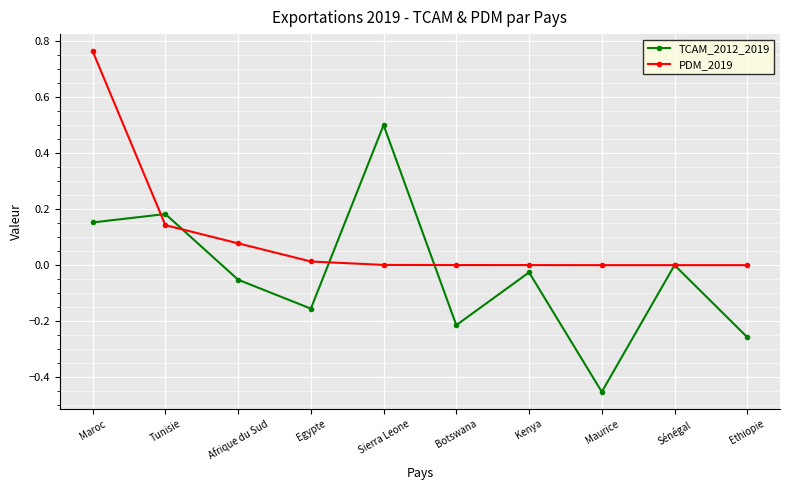

Which series has the largest range (max minus min)?

TCAM_2012_2019